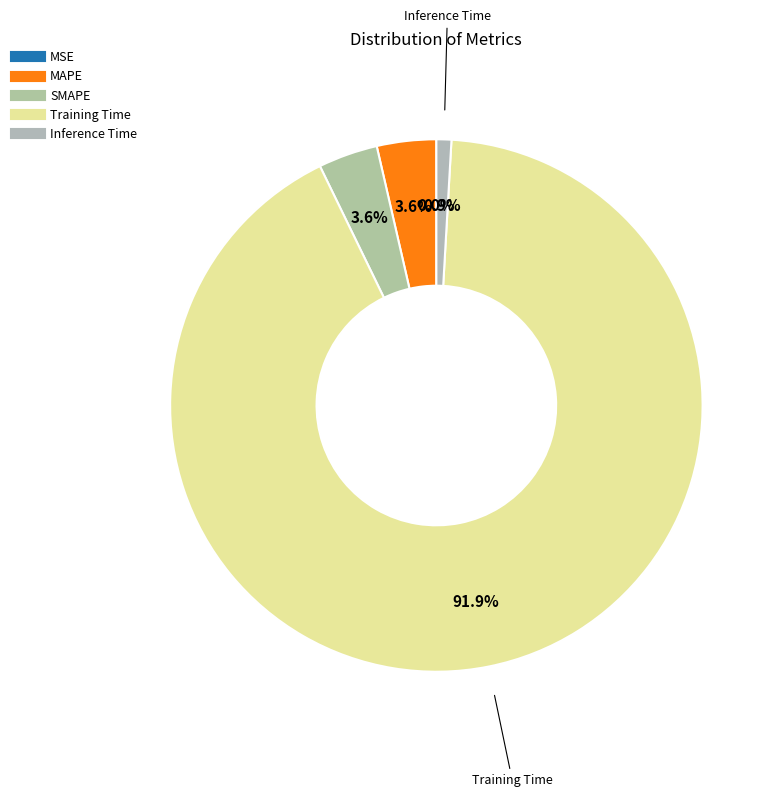

How many slices are in this pie chart?

5